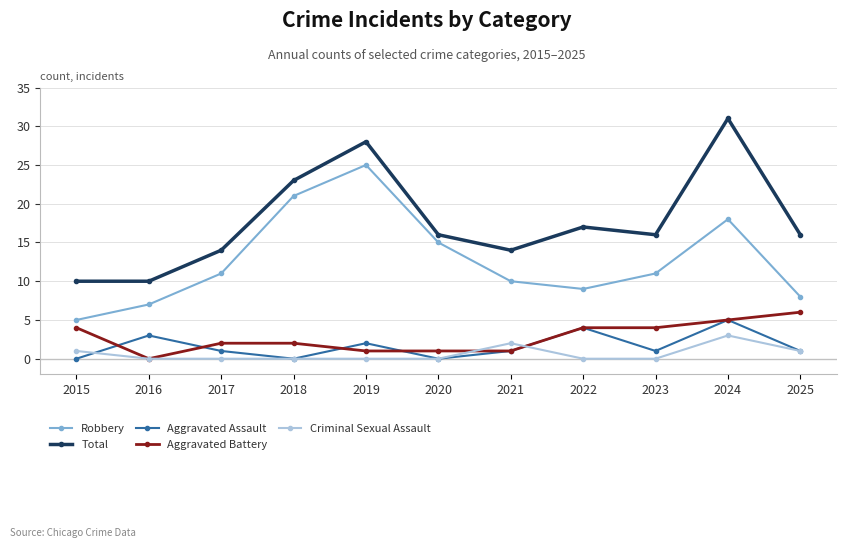

At which label does Aggravated Battery reach its peak?

2025